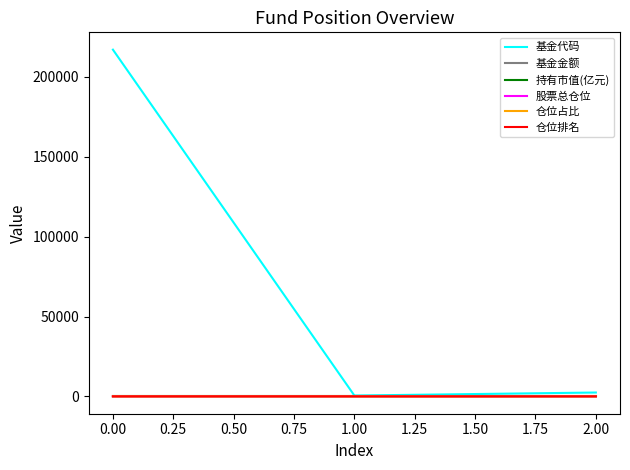

What is the sum of all 基金金额 values?

2.4